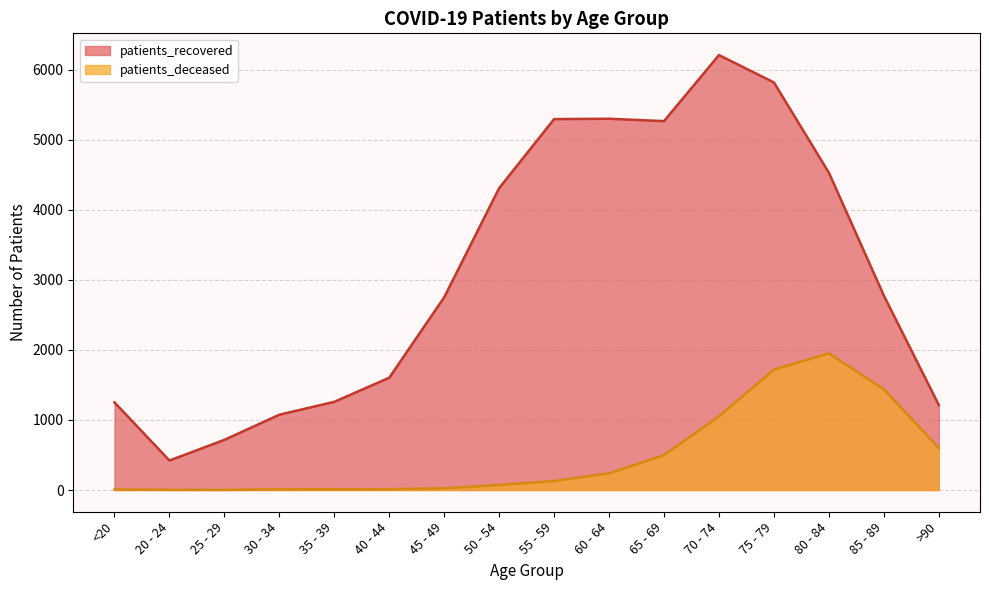

At 55 - 59, list the series in order from largest to smallest.

patients_recovered, patients_deceased